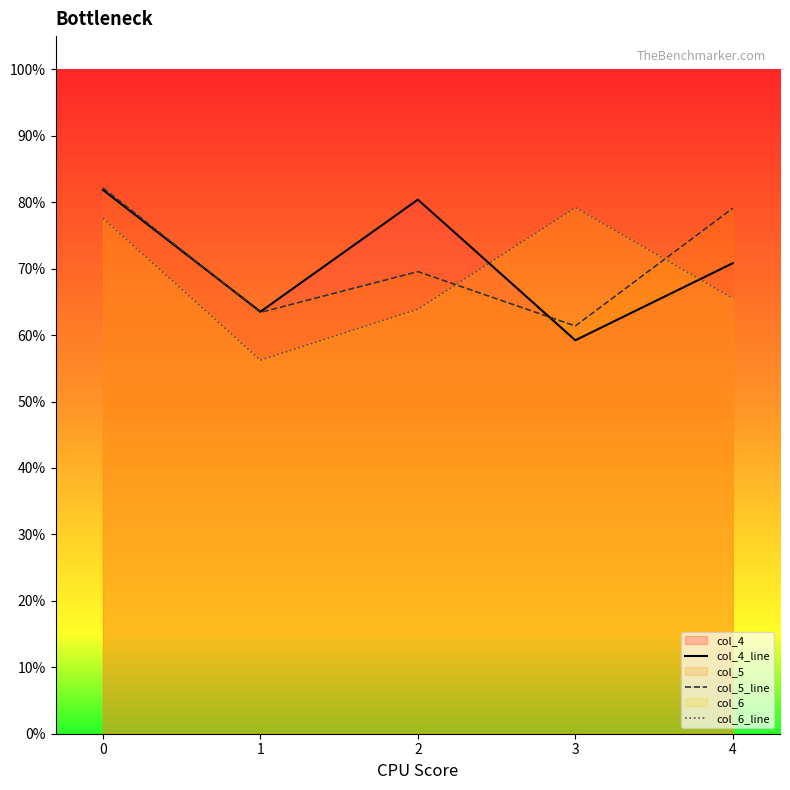

What is the value of the col_4_line point at the 1st from the left?

0.8